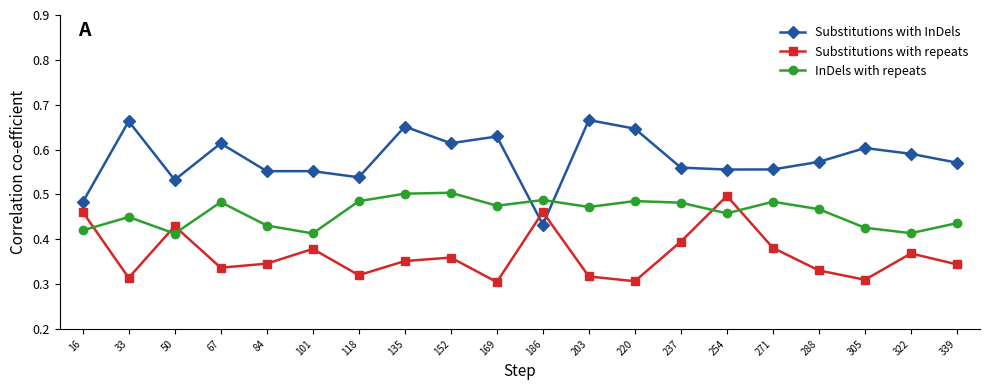

What are all the series names shown in the legend?

Substitutions with InDels, Substitutions with repeats, InDels with repeats